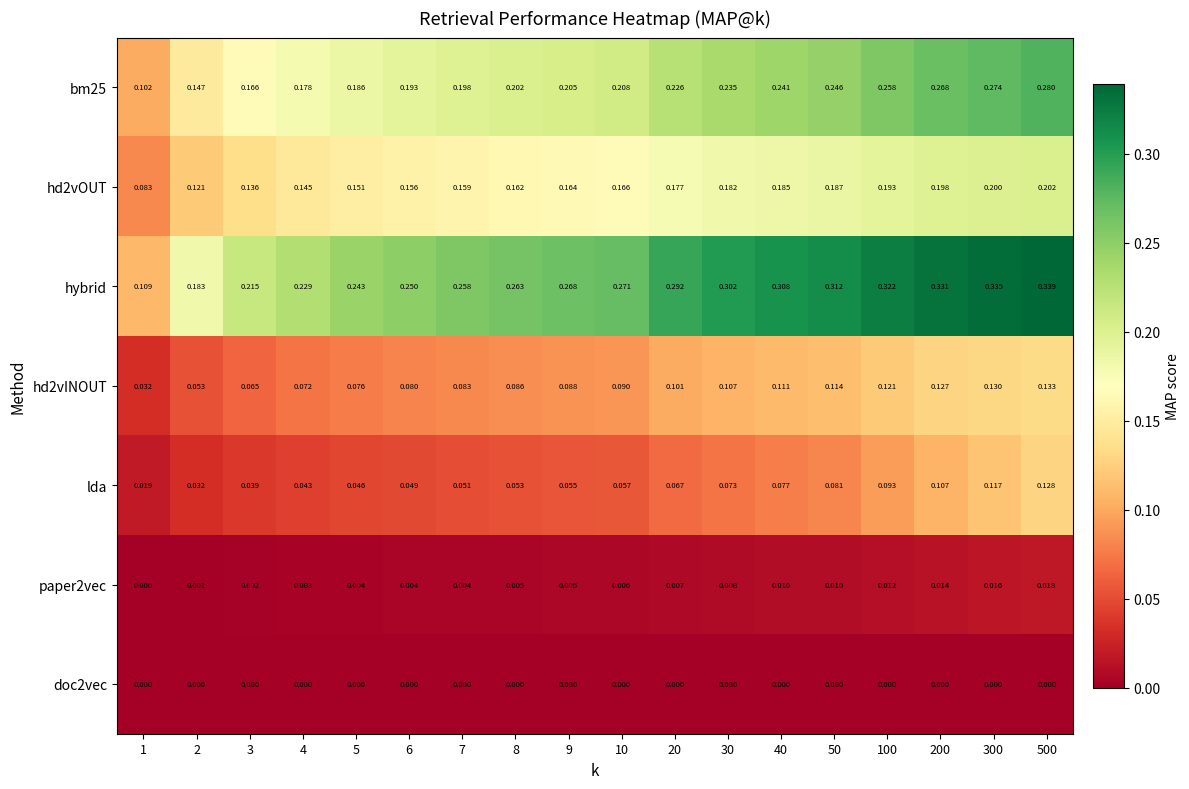

Which series changed the most between 5 and 40?

hybrid